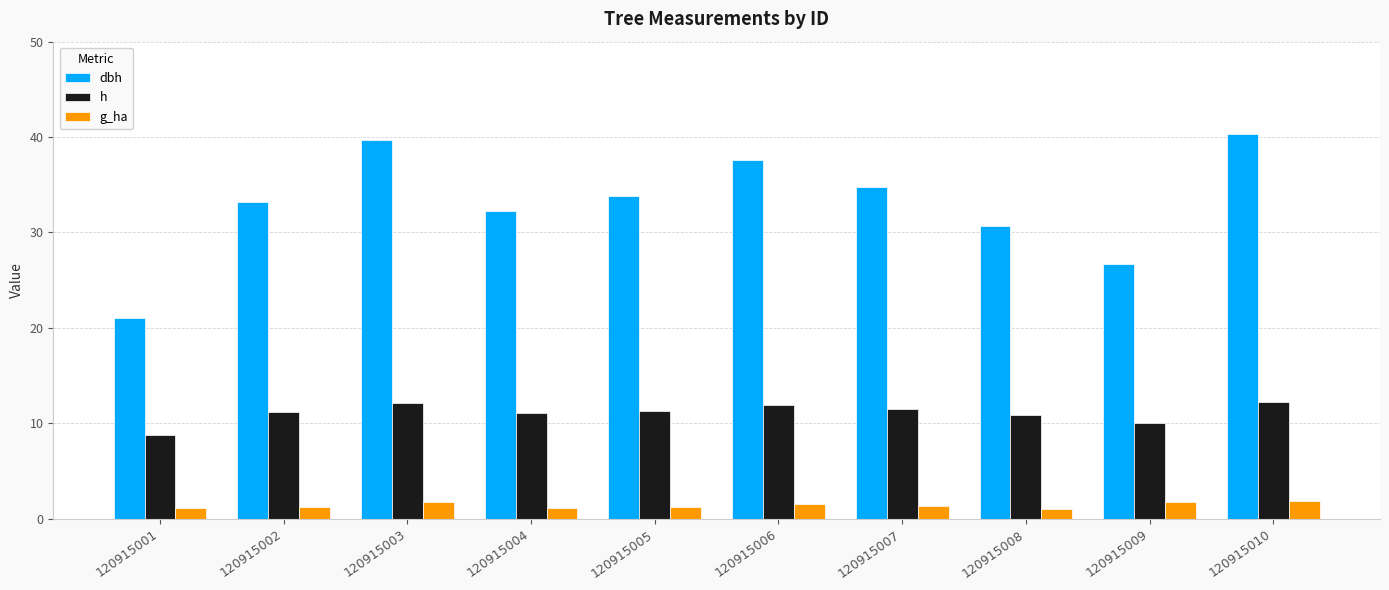

Rank the categories by dbh value from lowest to highest.

120915001, 120915009, 120915008, 120915004, 120915002, 120915005, 120915007, 120915006, 120915003, 120915010